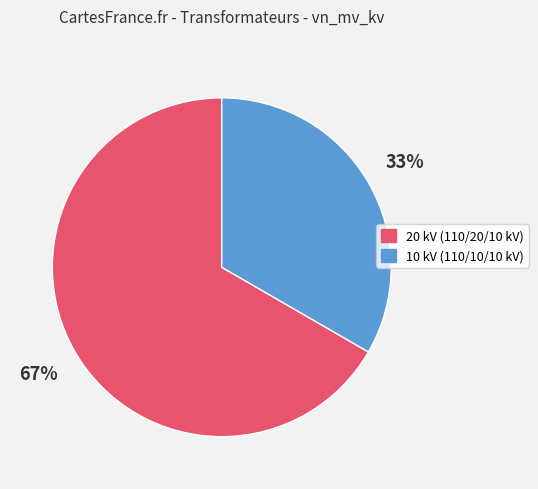

To the nearest percent, what is the average slice percentage?

50%